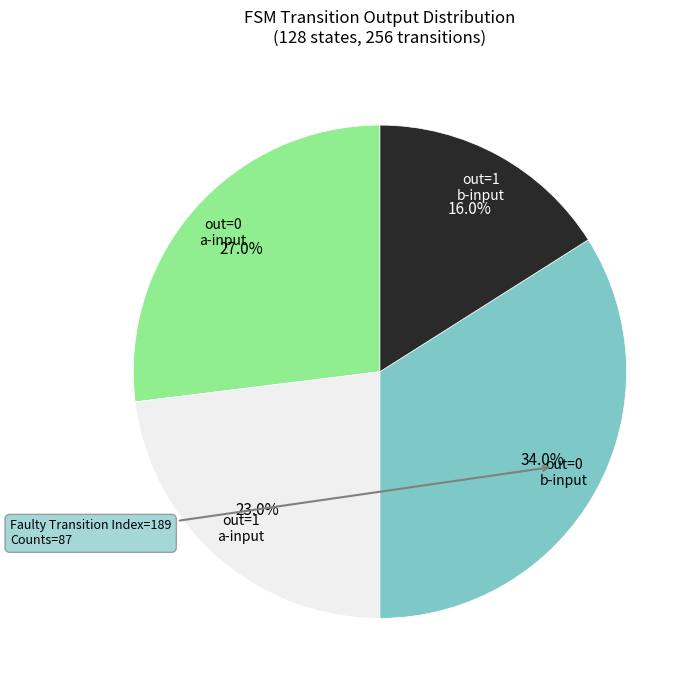

Is there any slice that represents more than half of the pie?

No